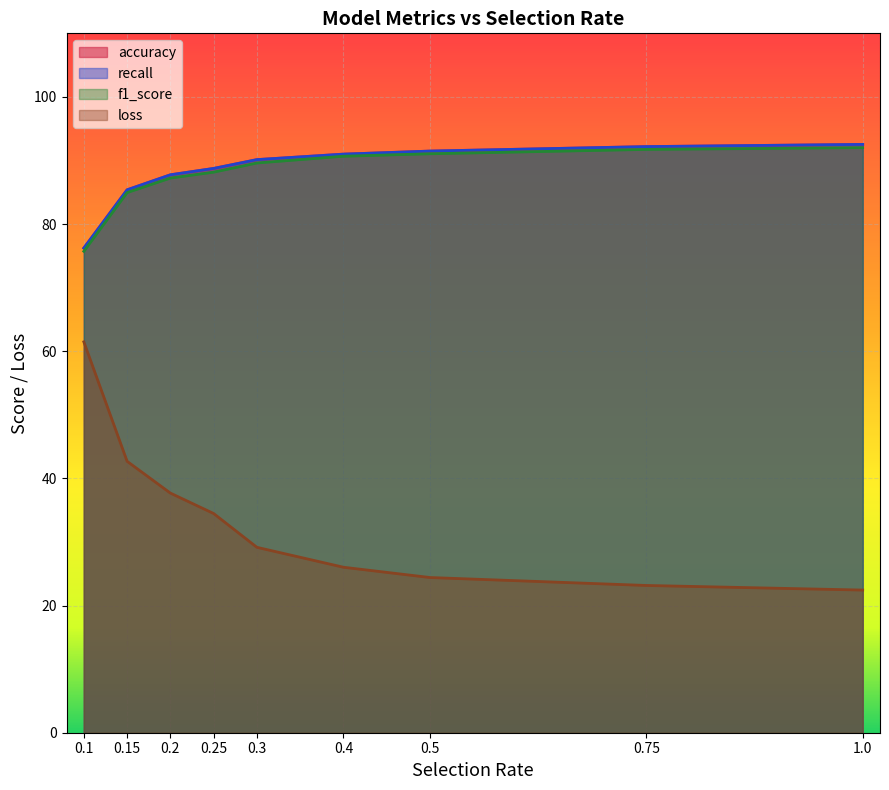

What is the sum of all f1_score values?

791.2